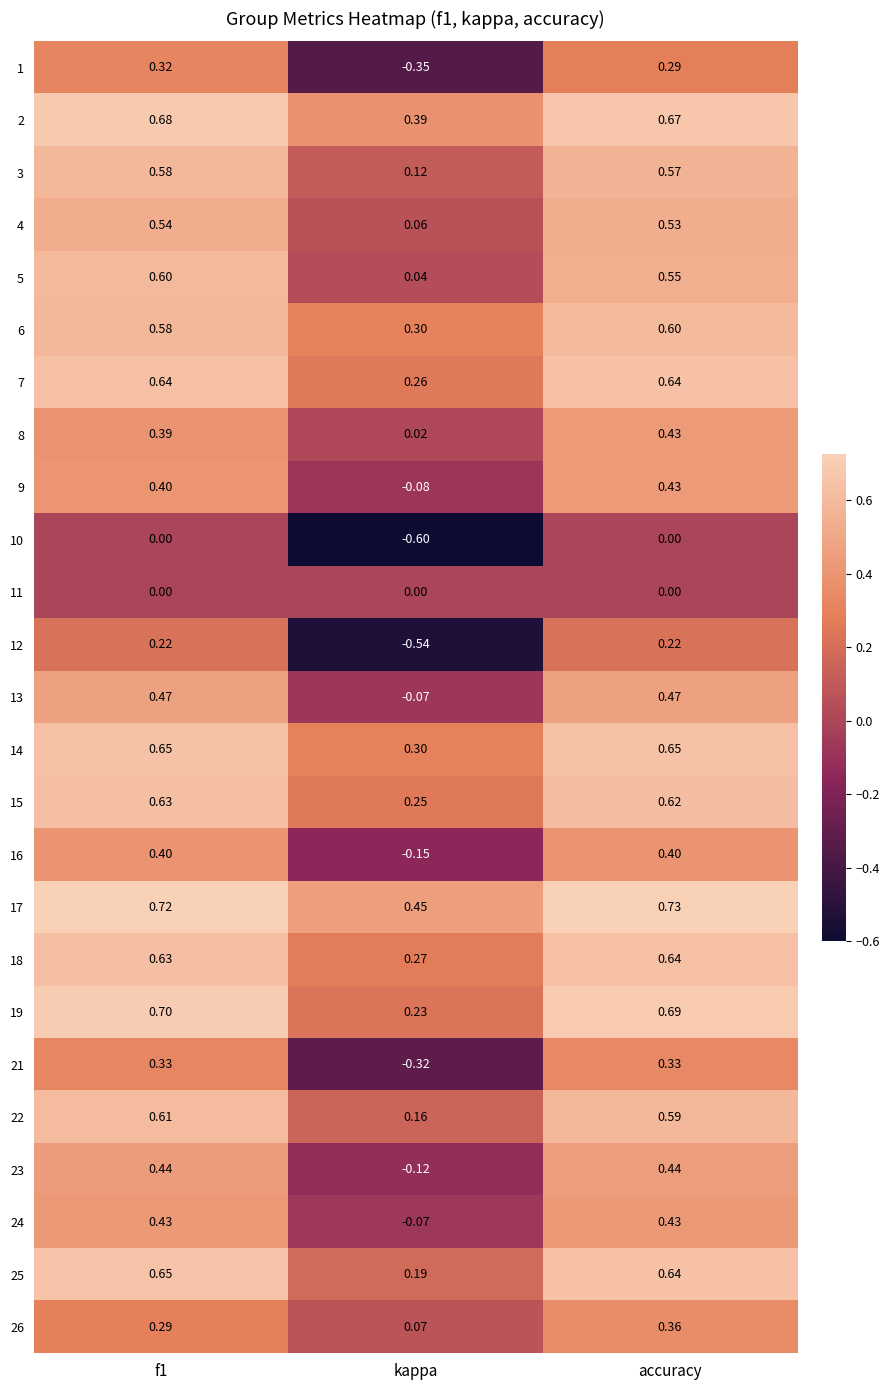

Which series has the largest total across all categories?

17